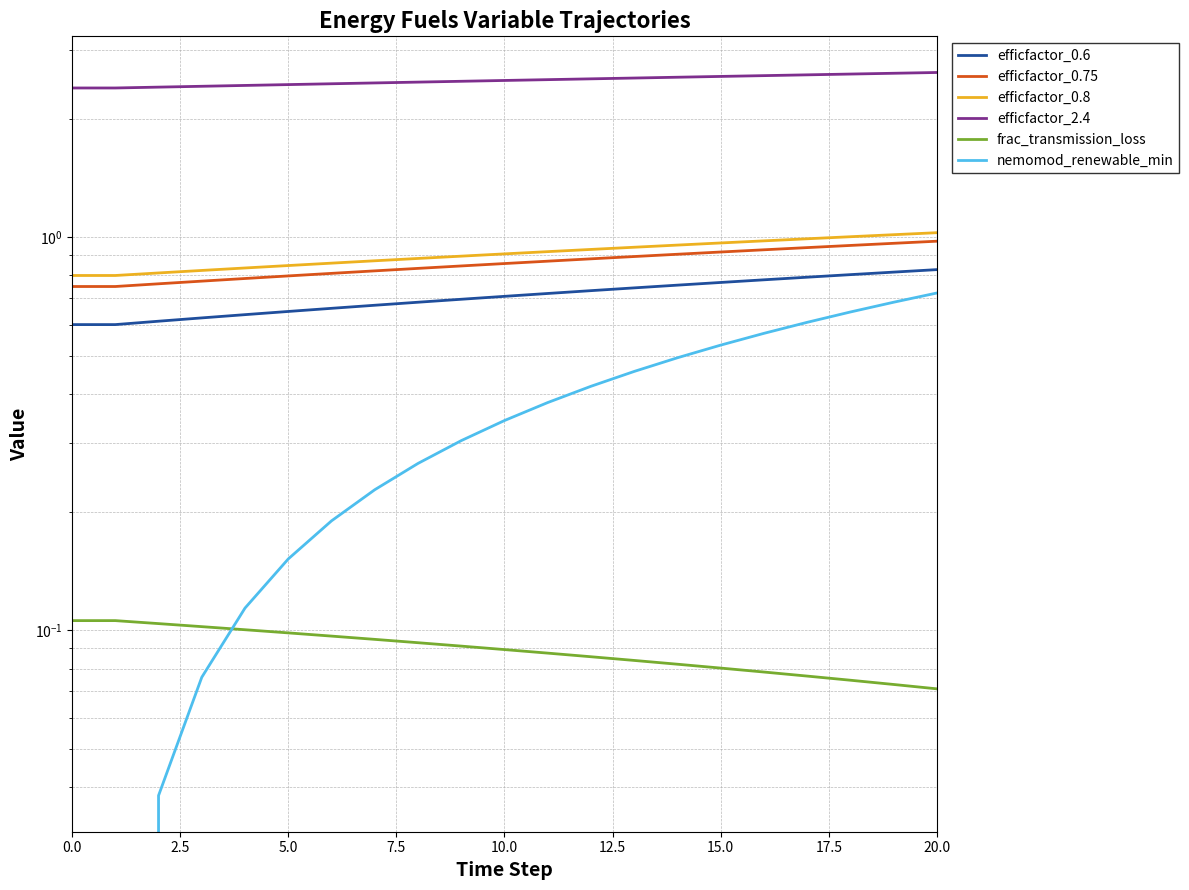

The value of efficfactor_0.6 at 18 is 0.8. True or false?

True